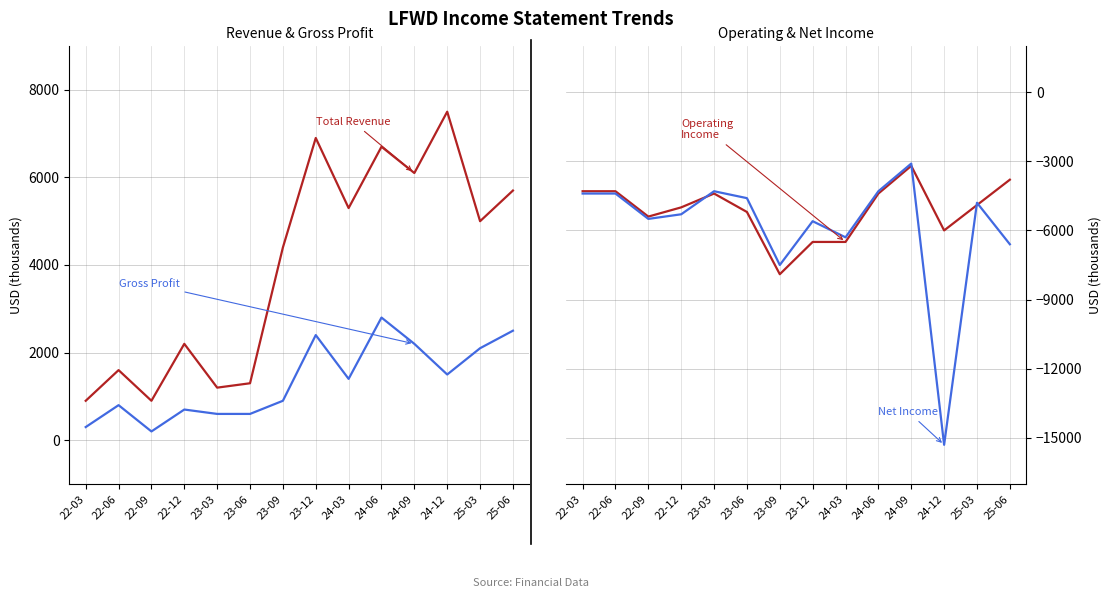

How many lines are shown in the chart?

4